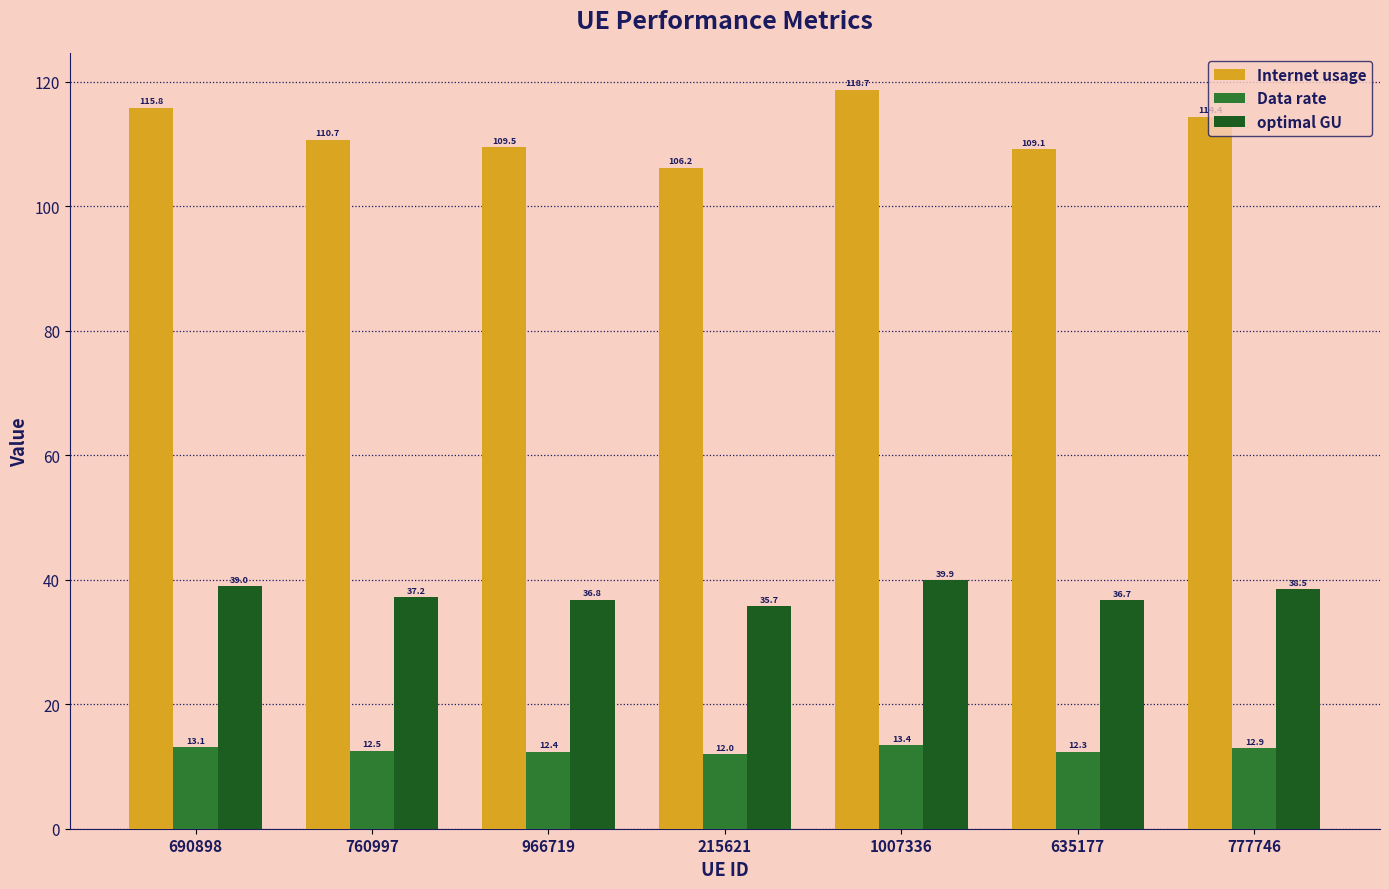

Reading right to left, list all the values displayed in this chart.

Internet usage: 114.4	109.1	118.7	106.2	109.5	110.7	115.8
Data rate: 12.9	12.3	13.4	12.0	12.4	12.5	13.1
optimal GU: 38.5	36.7	39.9	35.7	36.8	37.2	39.0